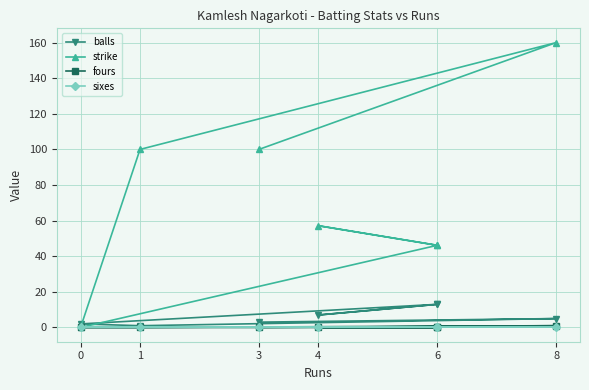

What is the lowest value of the balls series?

1.0